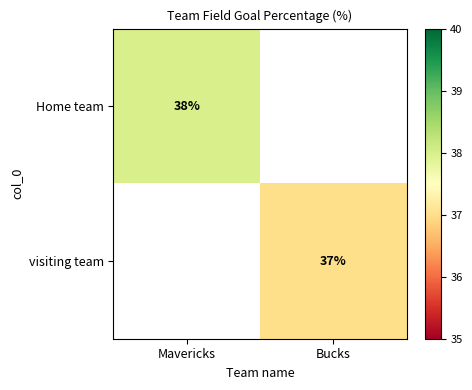

At how many categories does at least one series exceed 37?

1